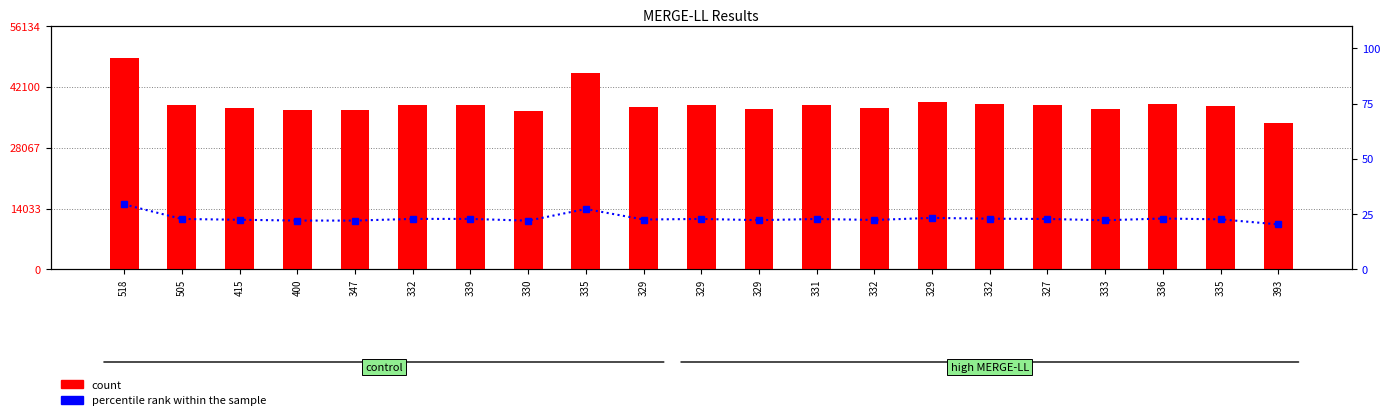

What is the value of the count bar at the 12th from the left?

37465.0